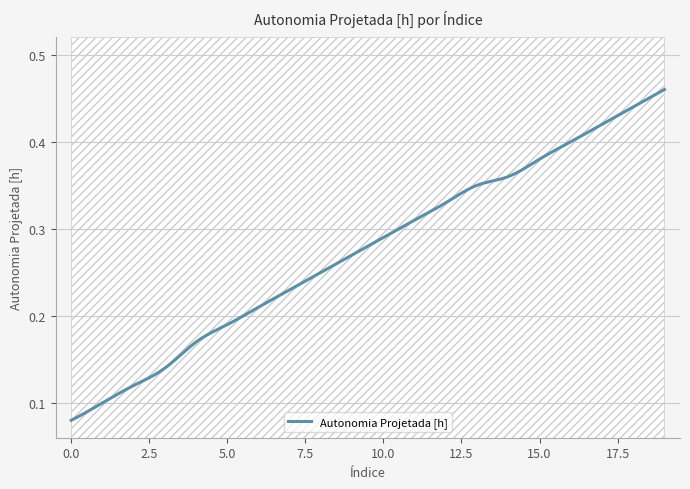

True or false: the data has more than 2 interior local peaks.

False